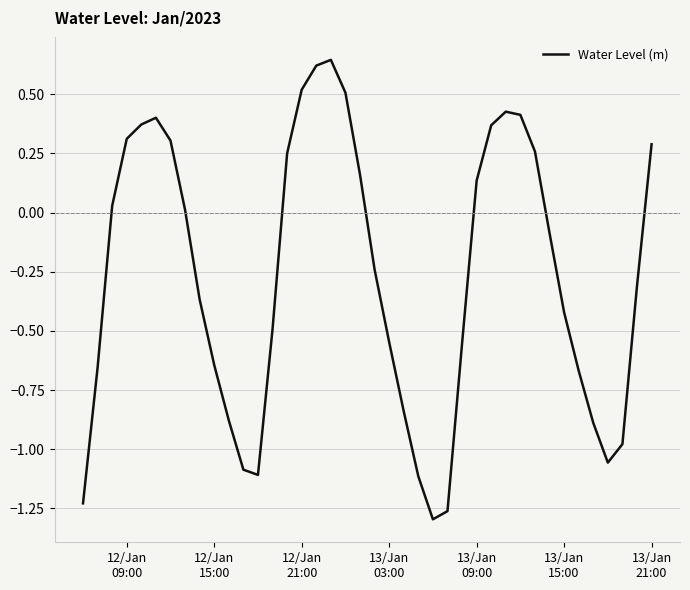

How many values are below 0?

22